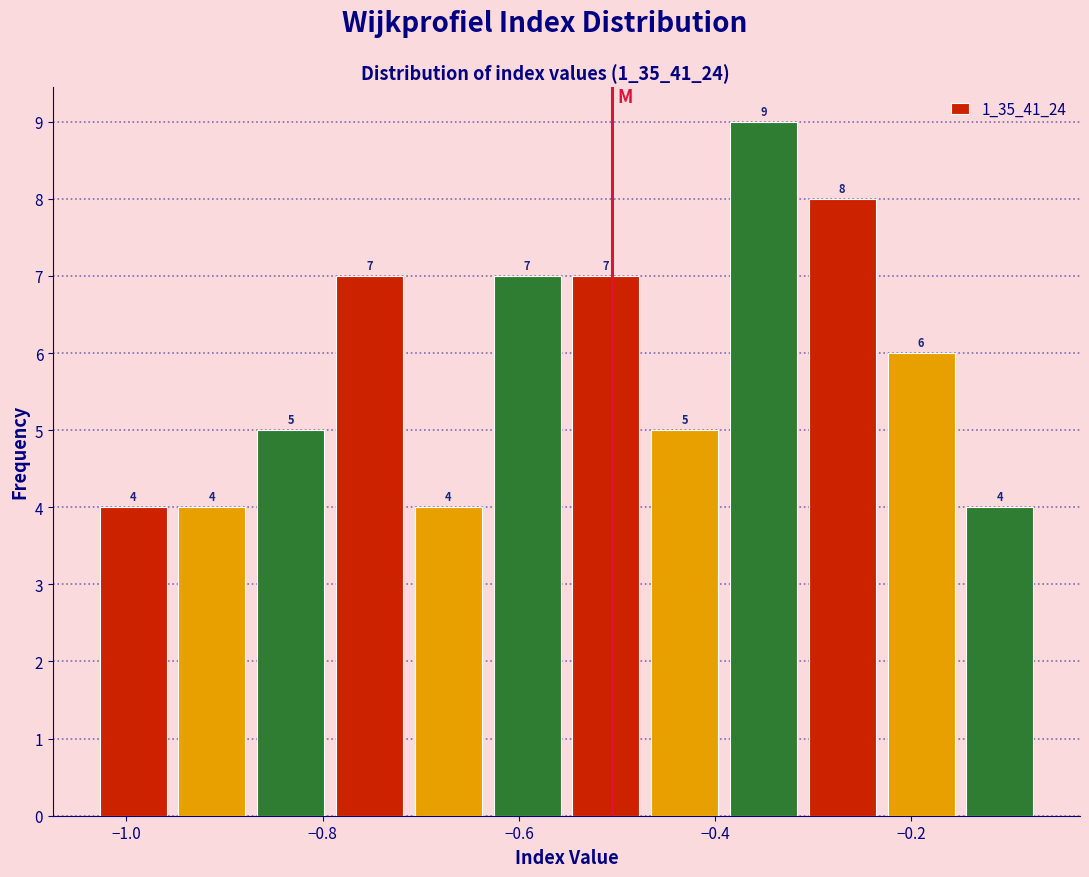

Over which range of the x-axis is the bar tallest?

-0.40 to -0.32